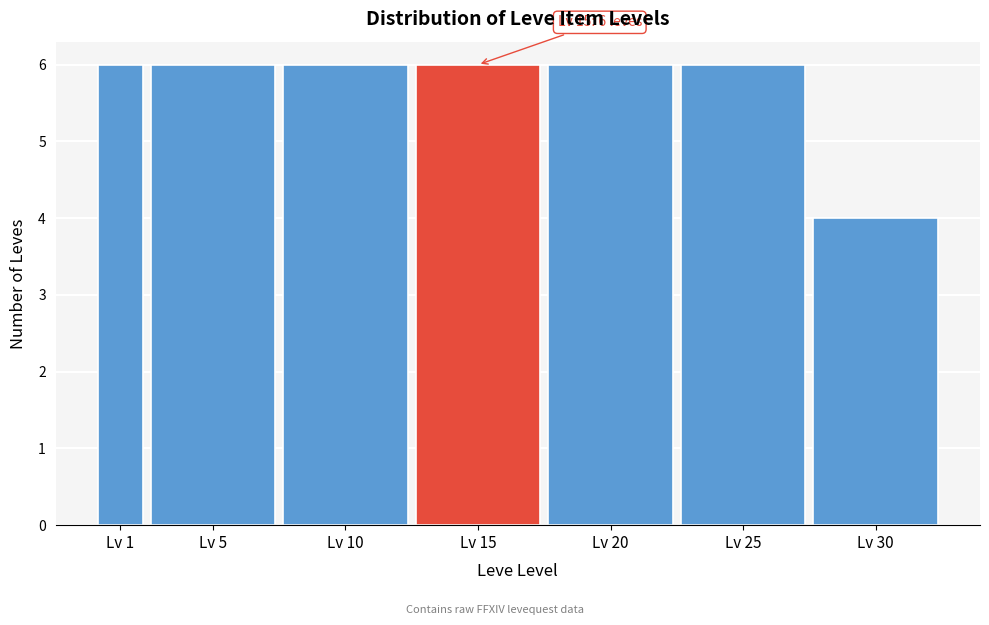

Reading left to right, transcribe all the data shown in this chart.

Lv 1=6	Lv 5=6	Lv 10=6	Lv 15=6	Lv 20=6	Lv 25=6	Lv 30=4